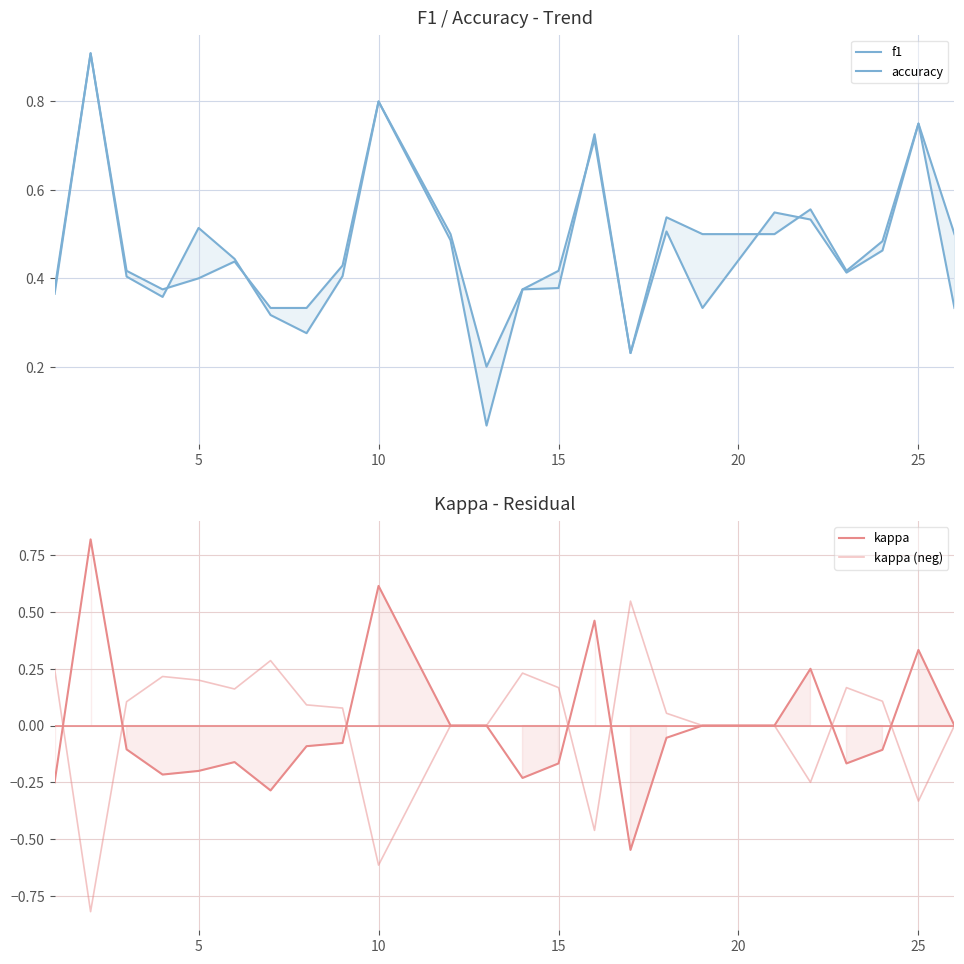

Is it true that kappa (neg) equals 0.1 at 0?

False